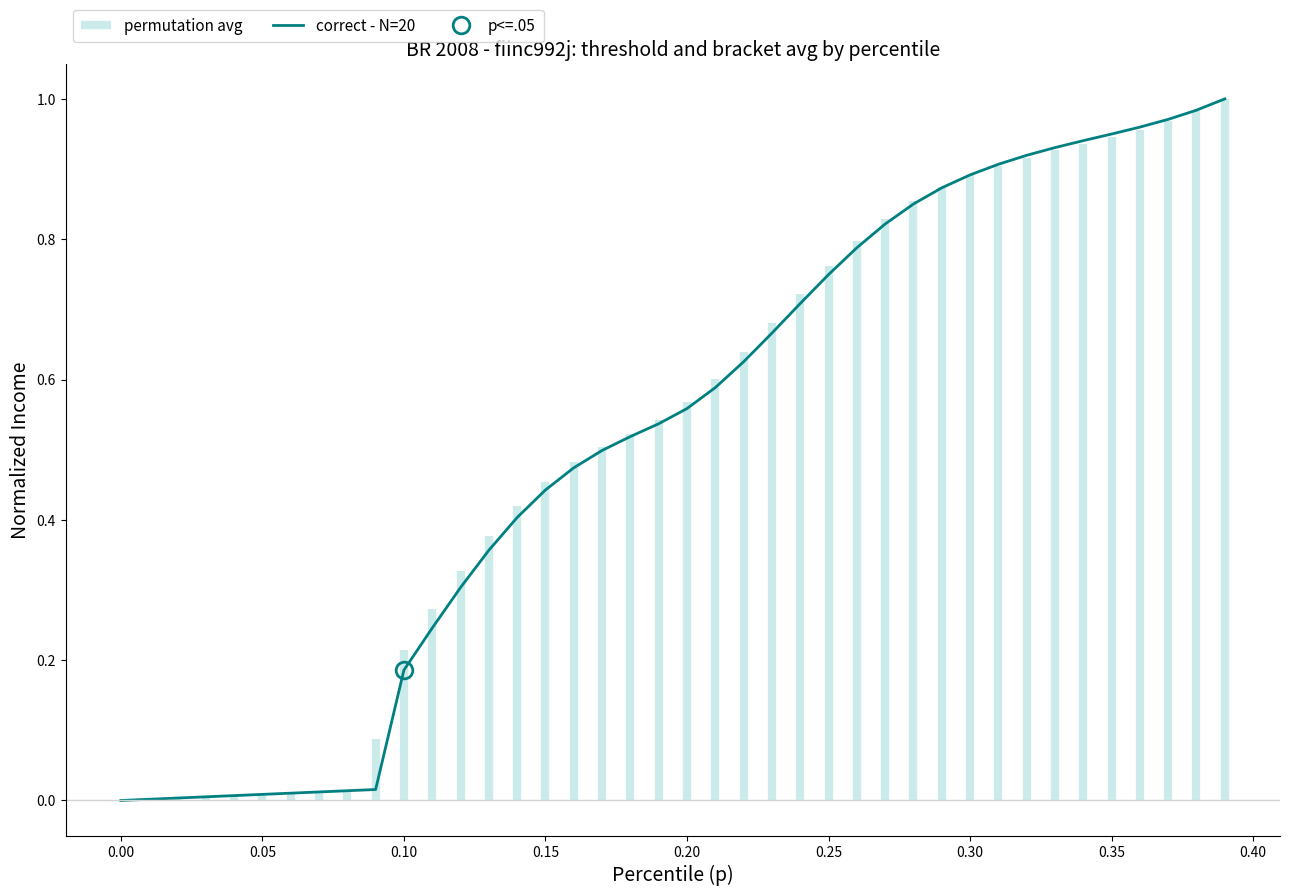

True or false: the data has more than 0 interior local peaks.

False